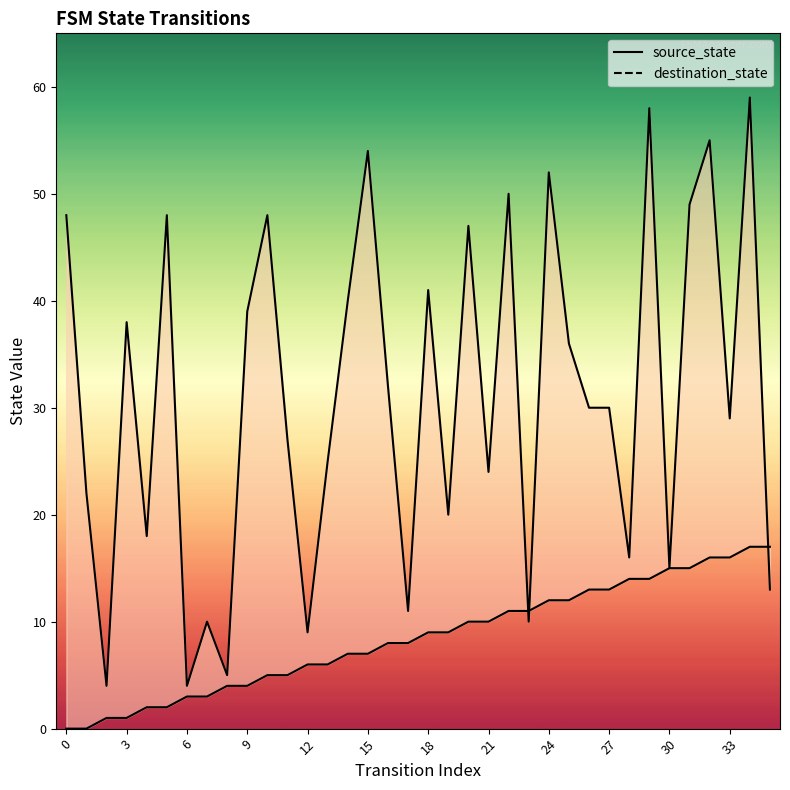

Is it true that destination_state equals 6 at 35?

False